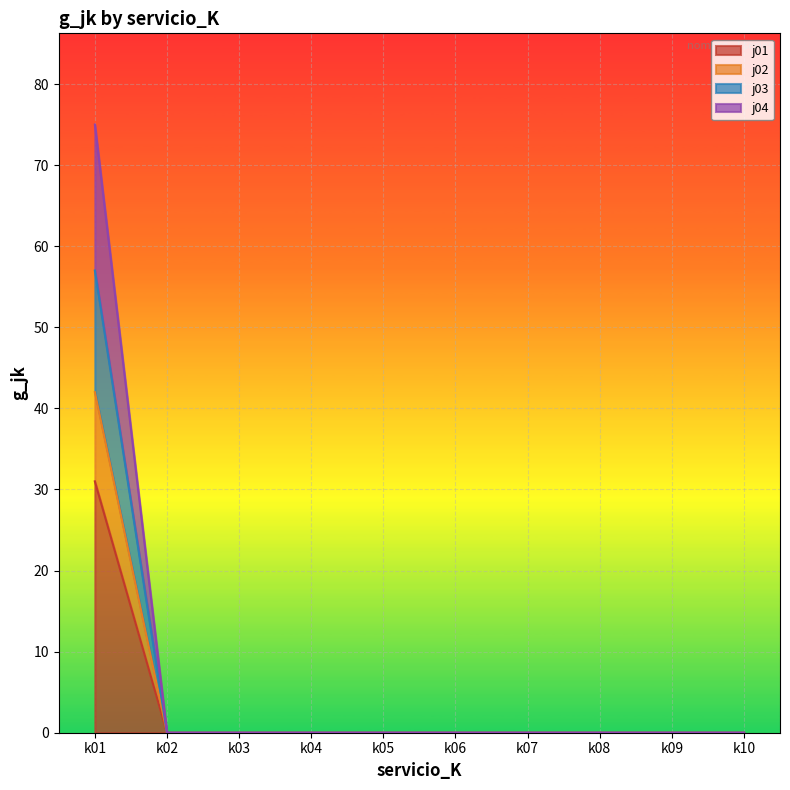

Rank the series at k10 from highest to lowest value.

j01, j02, j03, j04